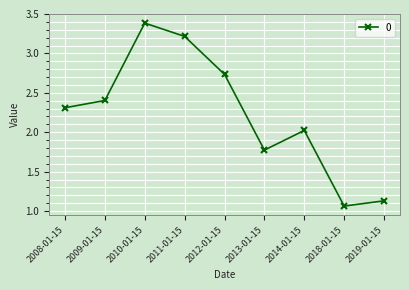

List the labels in order of value, largest first.

2010-01-15, 2011-01-15, 2012-01-15, 2009-01-15, 2008-01-15, 2014-01-15, 2013-01-15, 2019-01-15, 2018-01-15